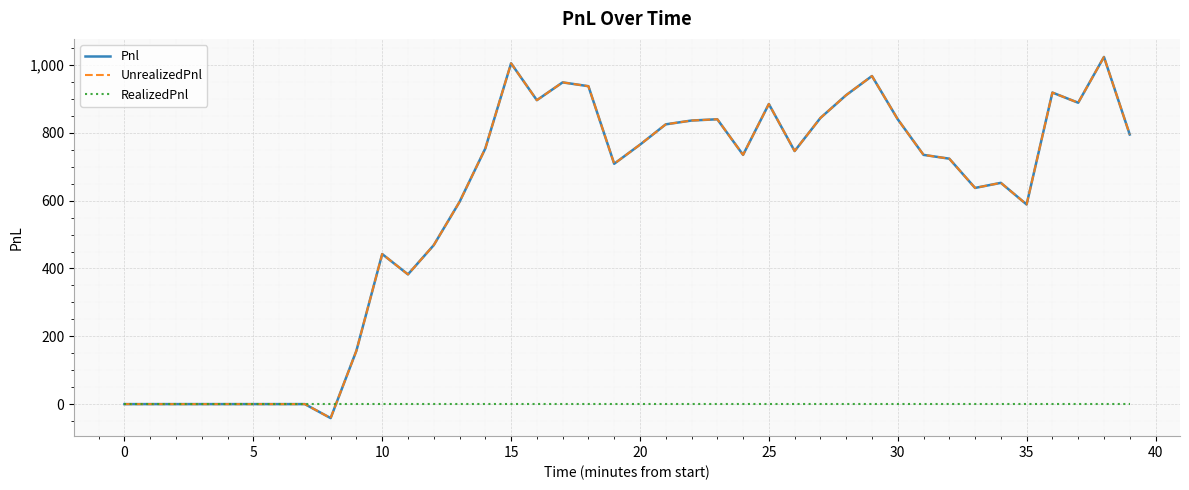

Reading left to right, extract all data points from this chart.

Pnl: 0.0	0.0	0.0	0.0	0.0	0.0	0.0	0.0	-41.2	157.5	442.5	382.5	468.8	596.2	753.8	1005.0	896.2	948.8	937.5	708.8	765.0	825.0	836.2	840.0	735.0	885.0	746.2	843.8	911.2	967.5	840.0	735.0	723.8	637.5	652.5	588.8	918.8	888.8	1023.8	795.0
UnrealizedPnl: 0.0	0.0	0.0	0.0	0.0	0.0	0.0	0.0	-41.2	157.5	442.5	382.5	468.8	596.2	753.8	1005.0	896.2	948.8	937.5	708.8	765.0	825.0	836.2	840.0	735.0	885.0	746.2	843.8	911.2	967.5	840.0	735.0	723.8	637.5	652.5	588.8	918.8	888.8	1023.8	795.0
RealizedPnl: 0.0	0.0	0.0	0.0	0.0	0.0	0.0	0.0	0.0	0.0	0.0	0.0	0.0	0.0	0.0	0.0	0.0	0.0	0.0	0.0	0.0	0.0	0.0	0.0	0.0	0.0	0.0	0.0	0.0	0.0	0.0	0.0	0.0	0.0	0.0	0.0	0.0	0.0	0.0	0.0